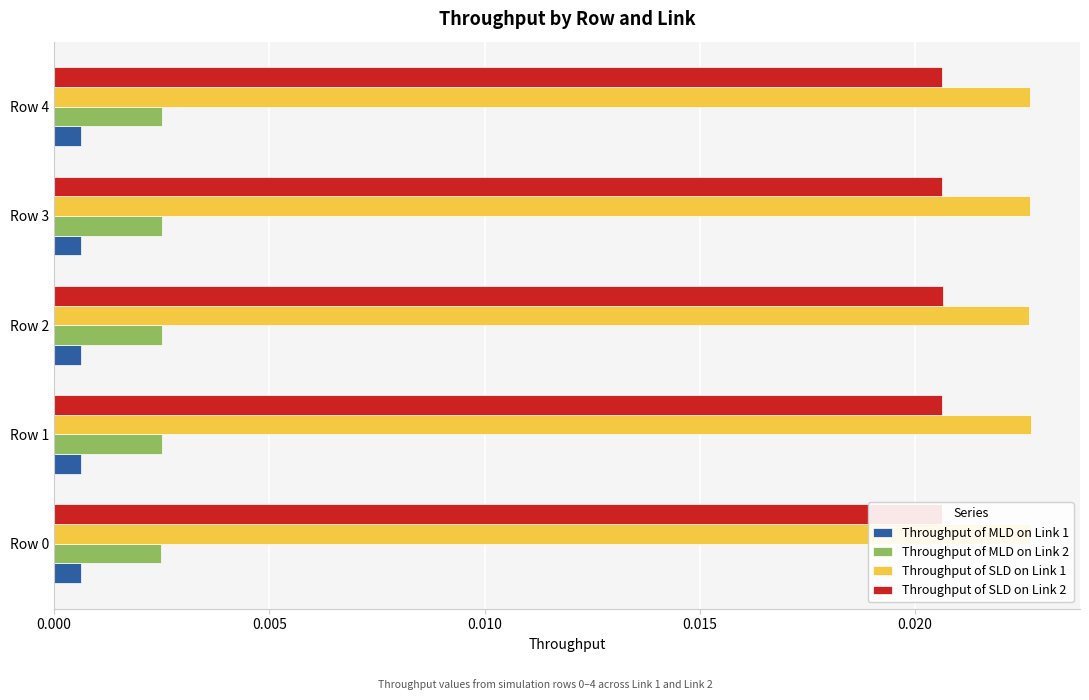

At how many categories does at least one series exceed 0?

5